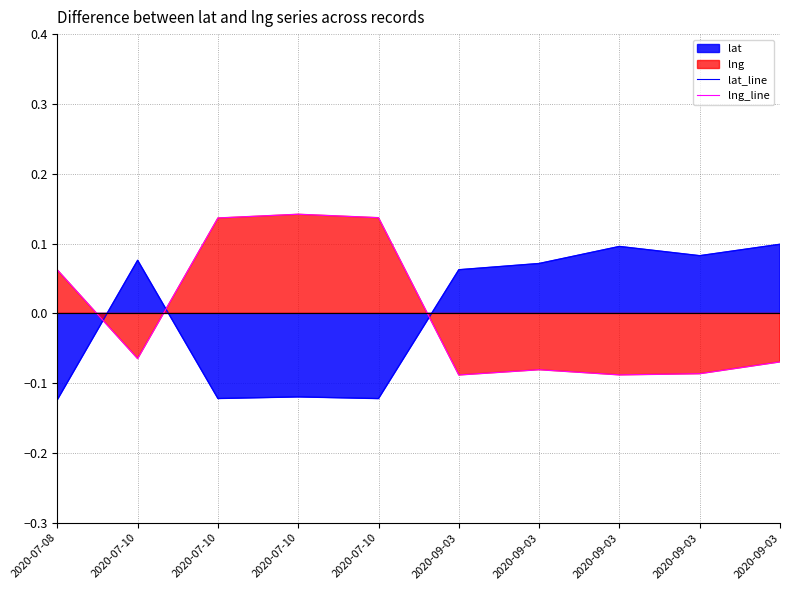

How many distinct data groups are displayed?

2